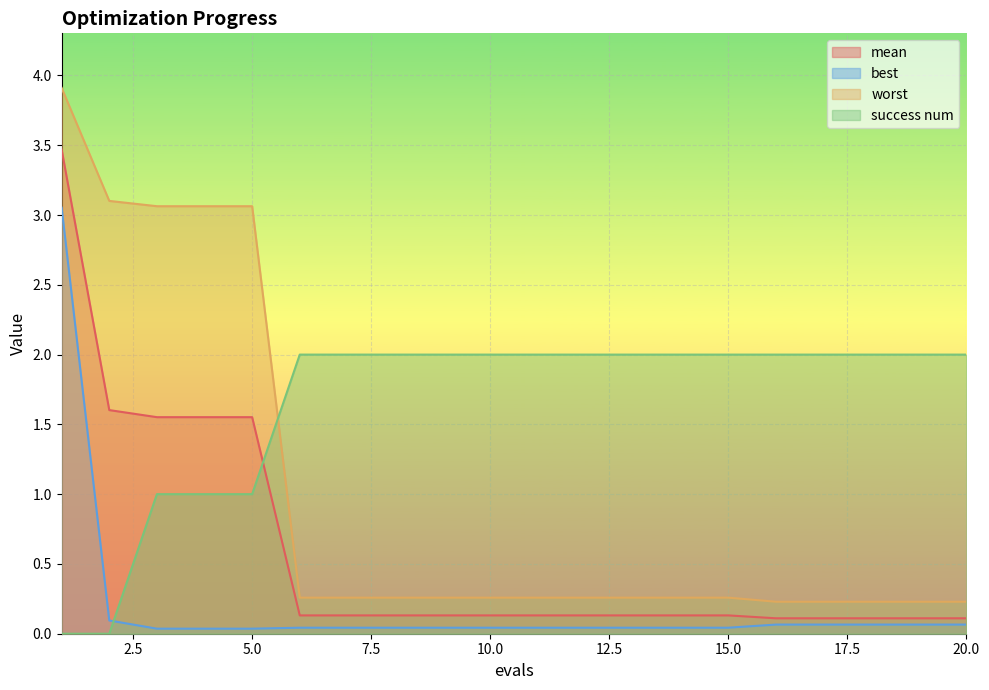

What is the difference between the maximum and minimum values in the worst series?

3.7